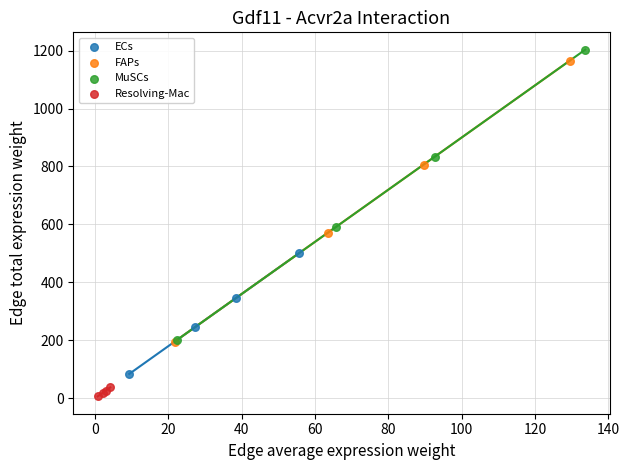

Which series contains the lowest Y value?

Resolving-Mac